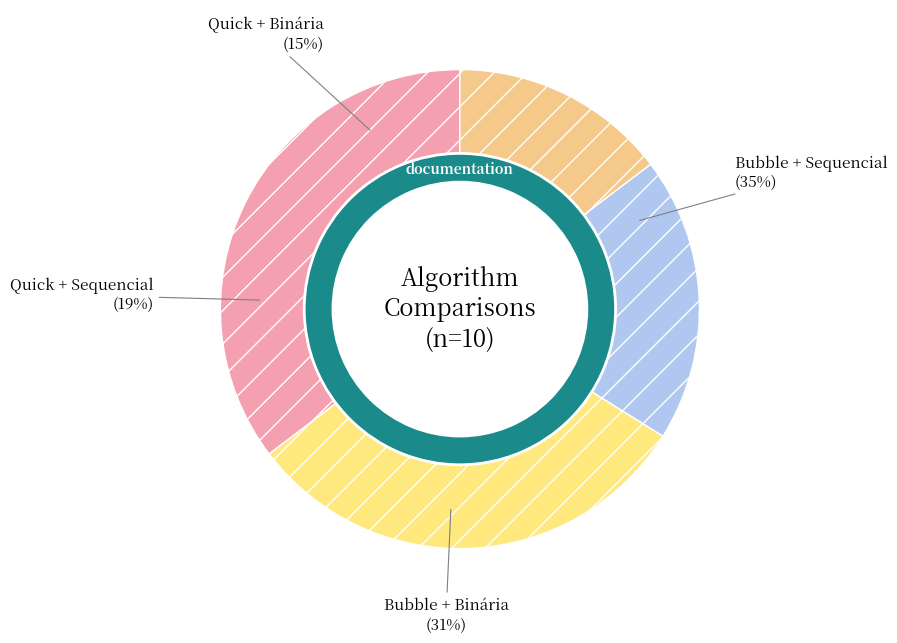

To the nearest percent, what percentage of the pie is Quick + Sequencial?

19%